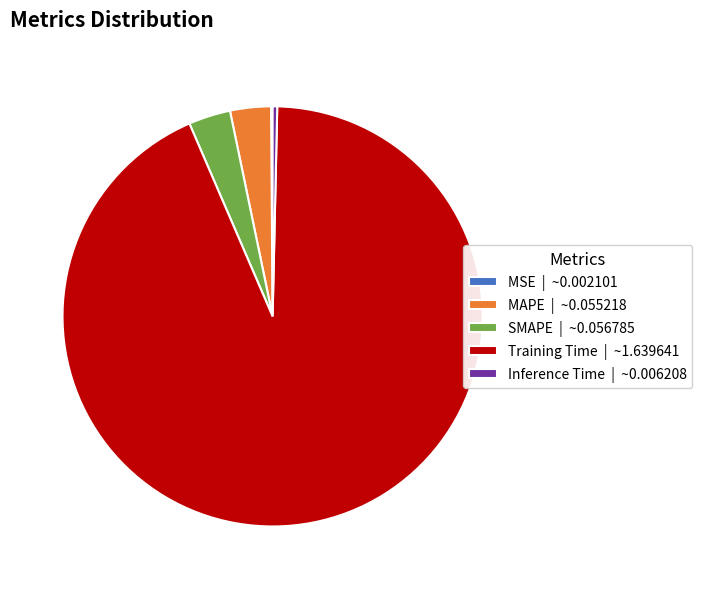

Which category has the biggest portion of the pie?

Training Time